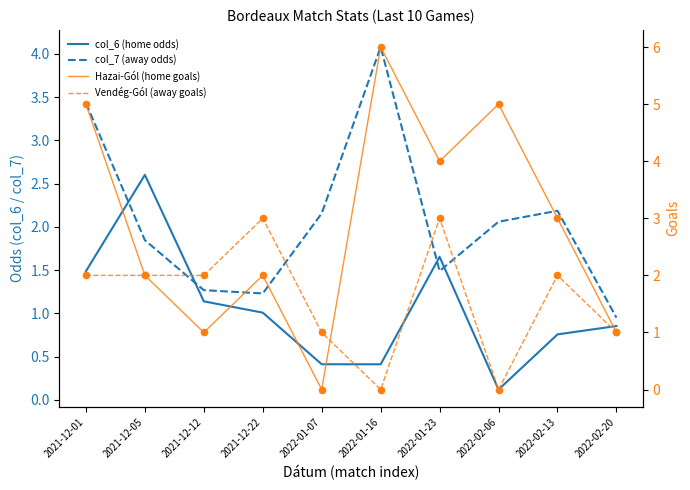

Which series has the widest spread of Y values?

Hazai-Gól (home goals)